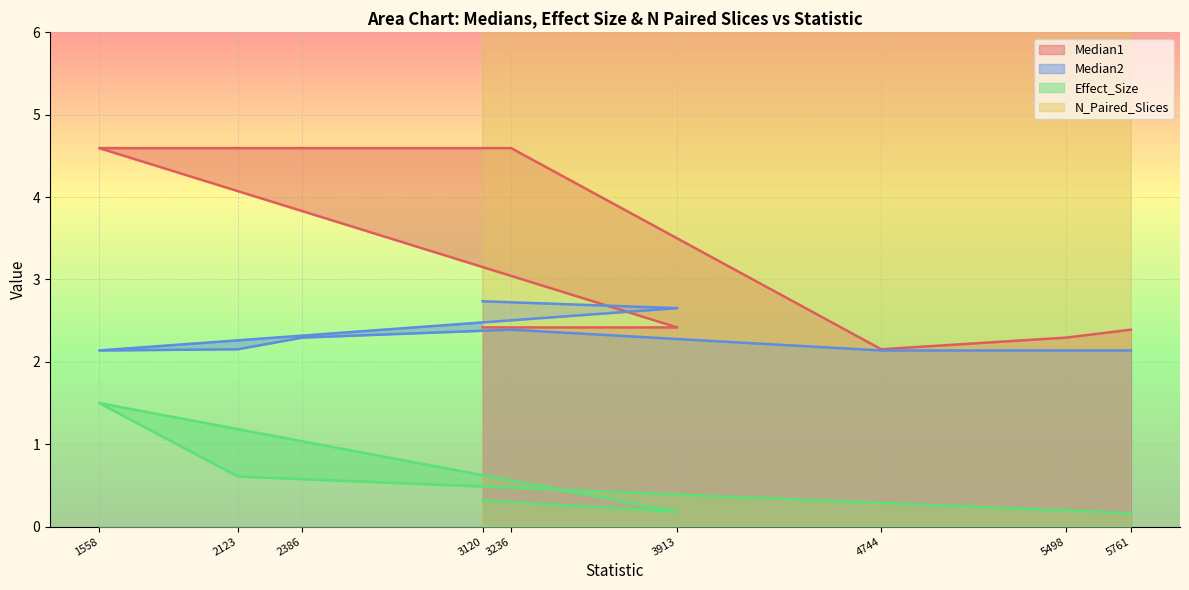

What is the smallest value displayed?

0.2